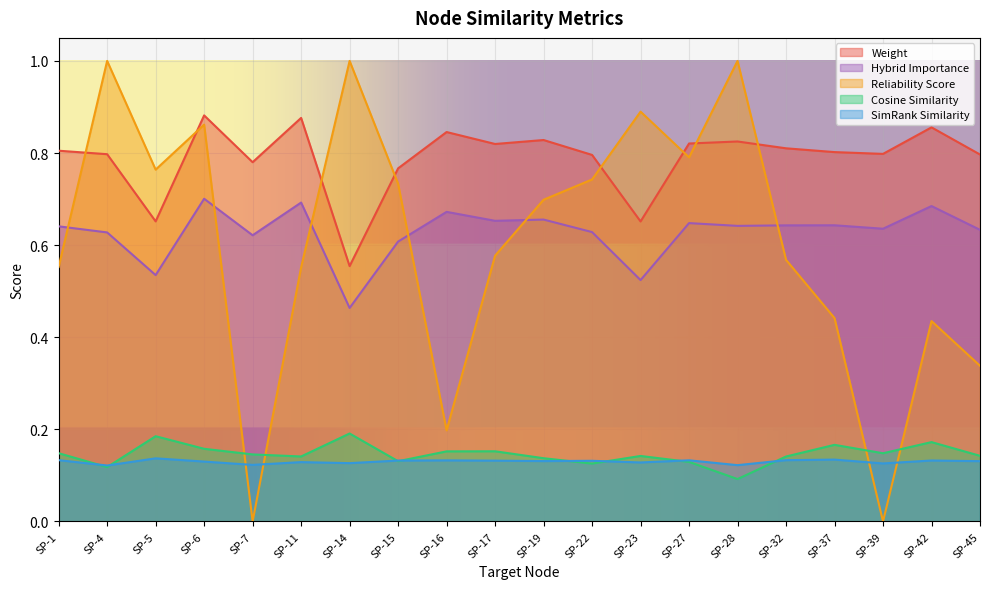

What value does the simrank_similarity series have at SP-22?

0.1